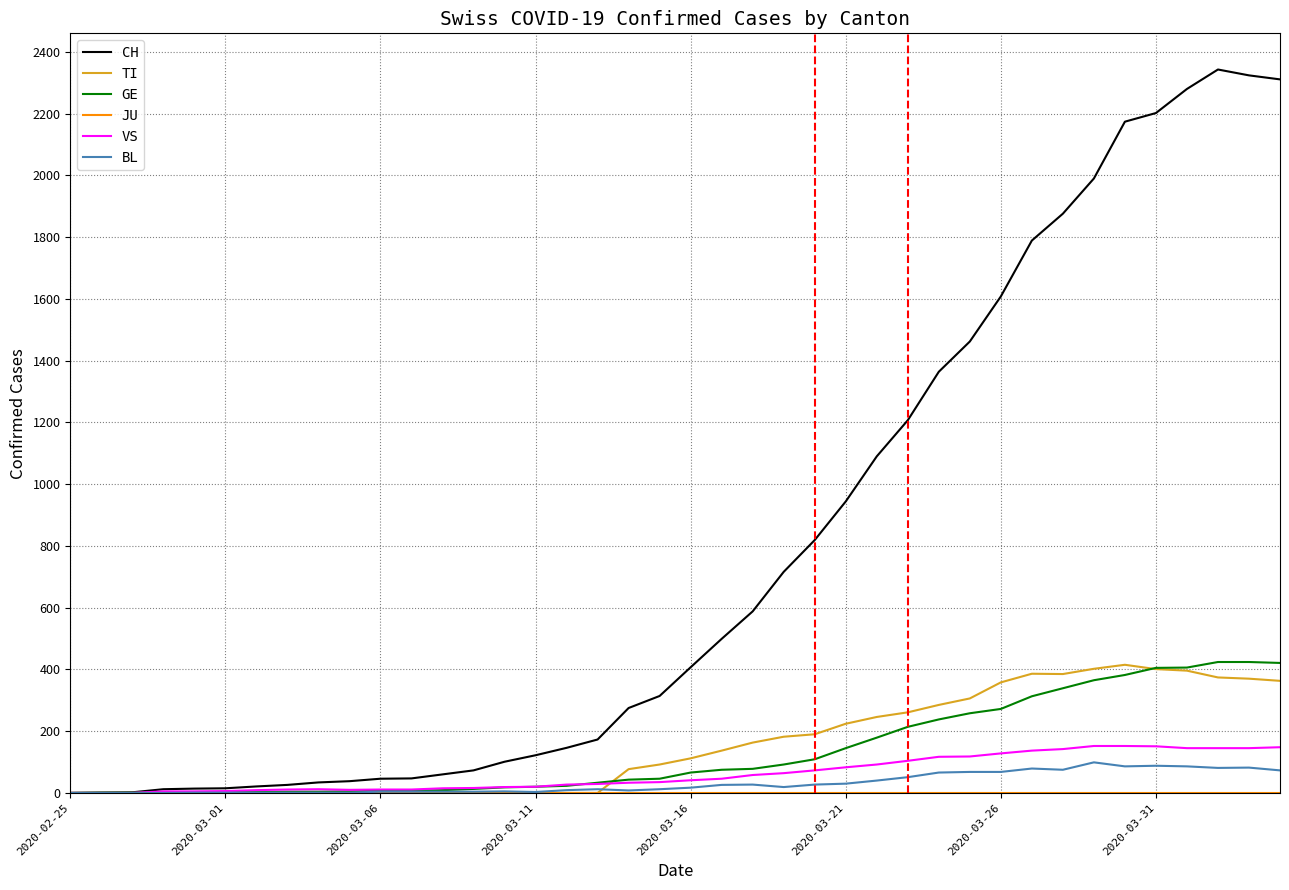

Which series has the largest total across all categories?

CH